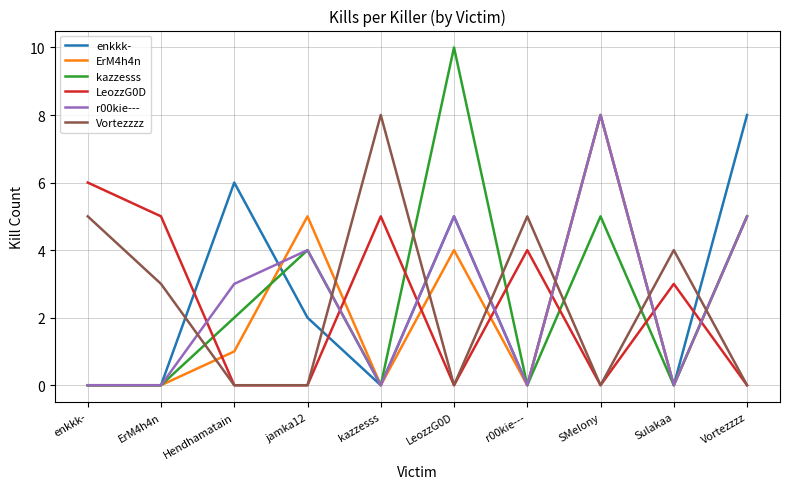

Count the enkkk- values in the range 0 to 6.

8